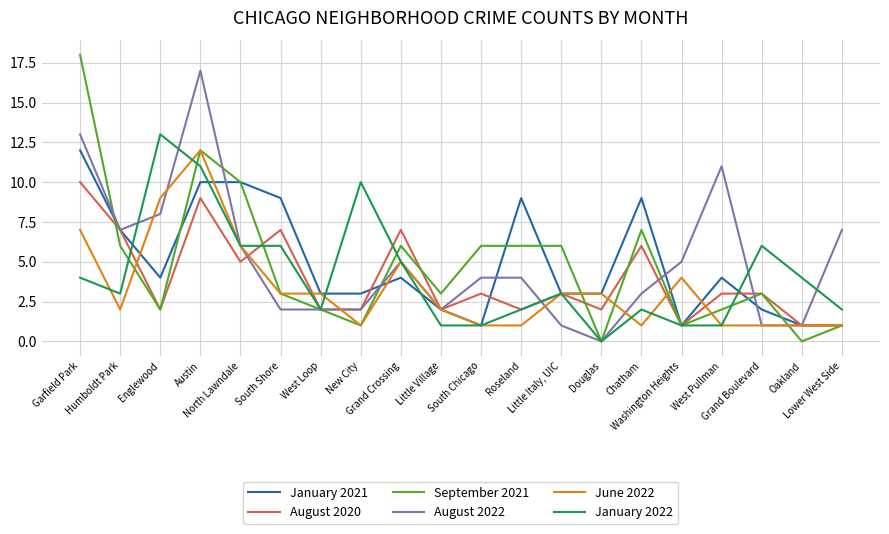

What is the difference between the highest and lowest values at South Chicago?

5